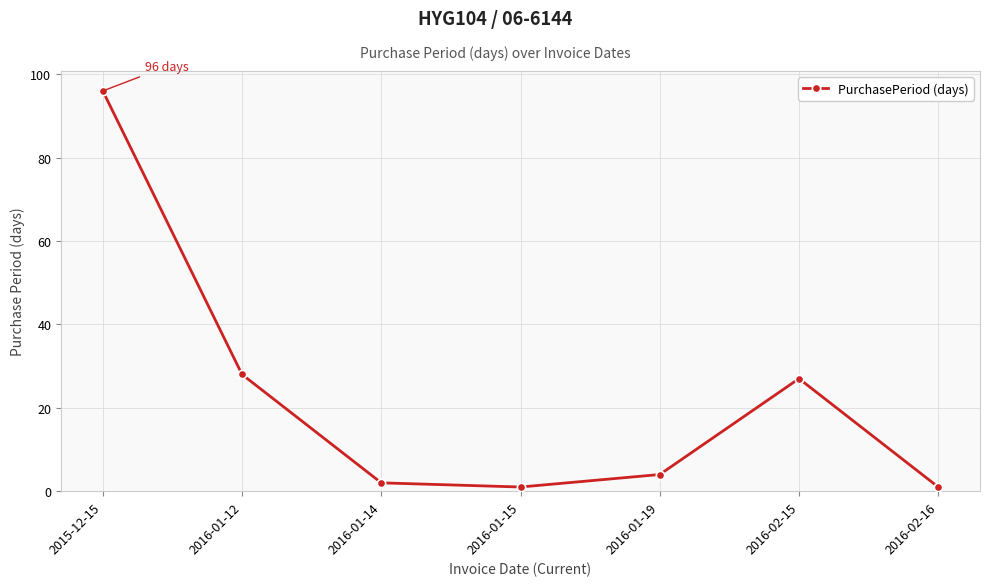

At which label is the value closest to 48?

2016-01-12